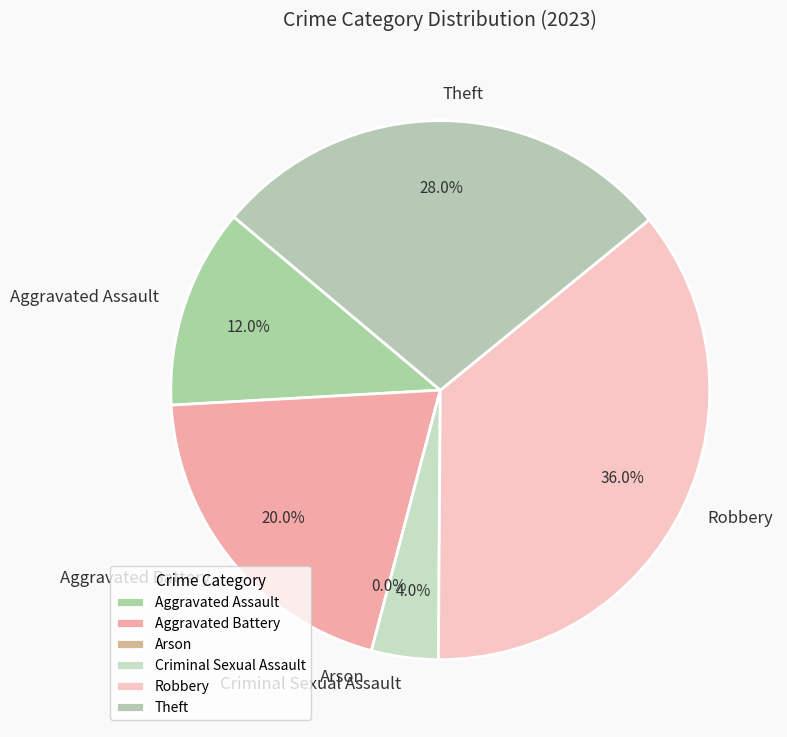

Count the number of slices in the pie.

6